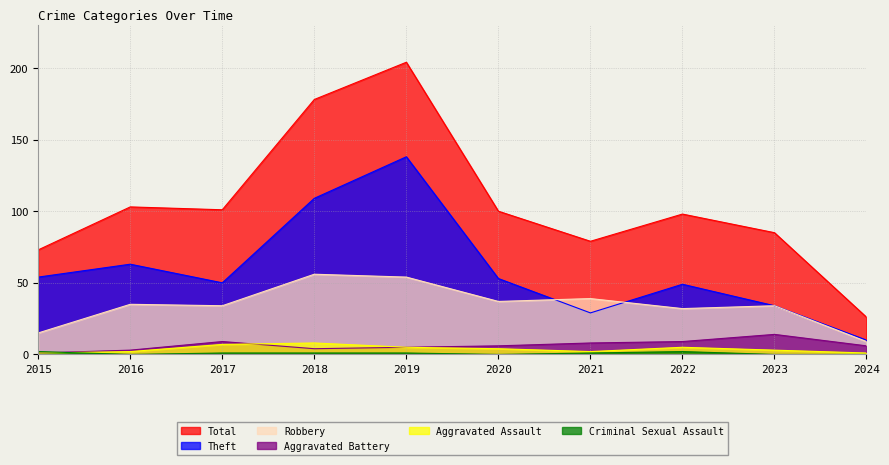

Which has a higher value, 2023 or 2016?

2016